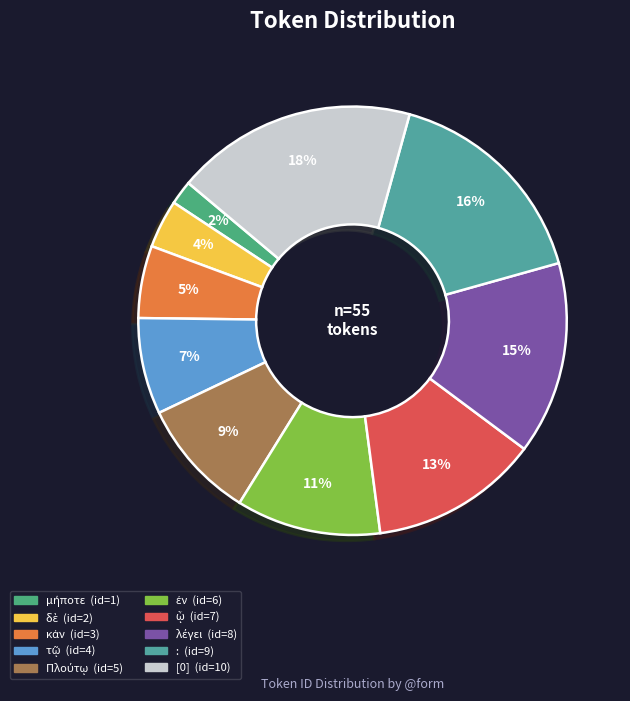

What percentage is the μήποτε slice, to the nearest percent?

2%